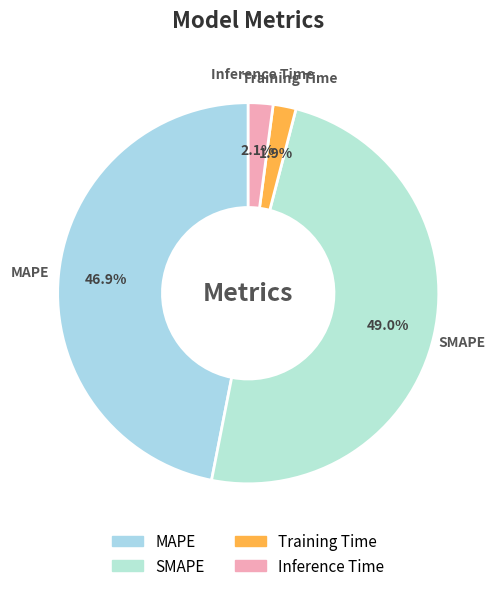

Combined, do Inference Time and SMAPE account for over 50%?

Yes